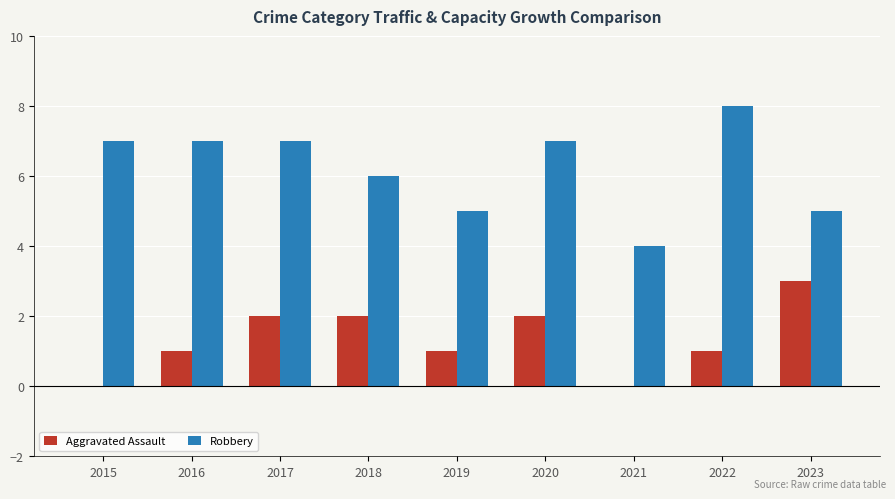

Is the value of Robbery at 2018 greater than the value of Aggravated Assault at 2016?

Yes